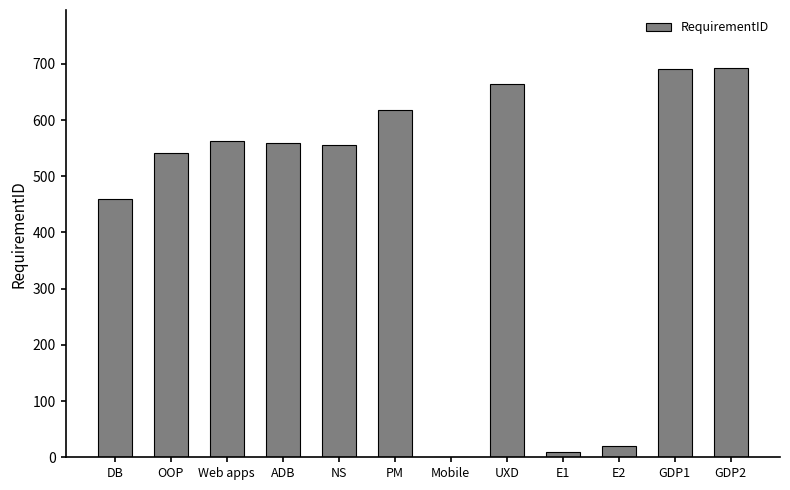

How many data points does each series have?

12